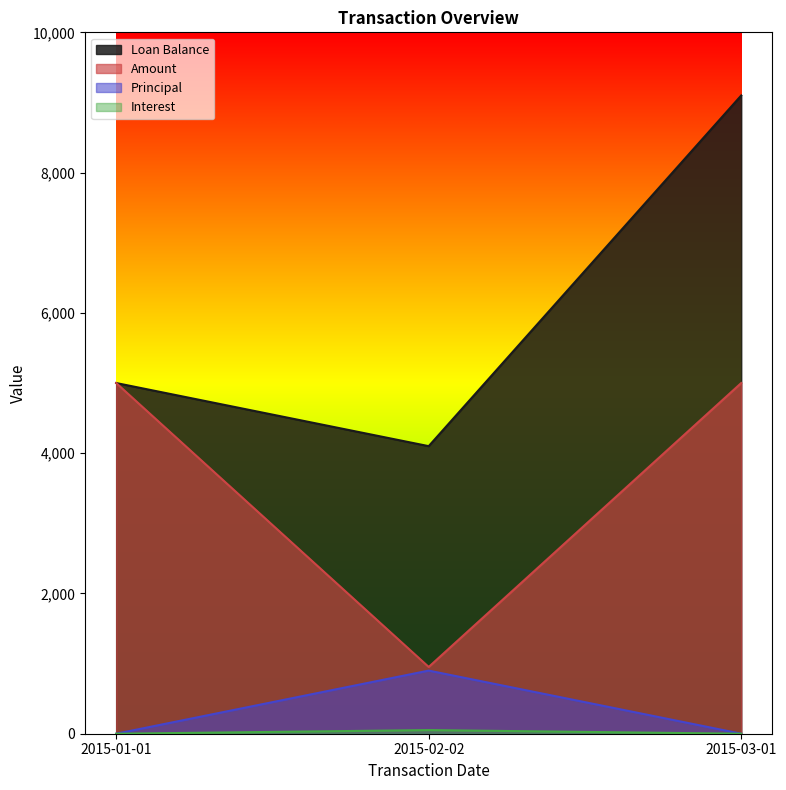

What is the sum of all Amount values?

10951.8